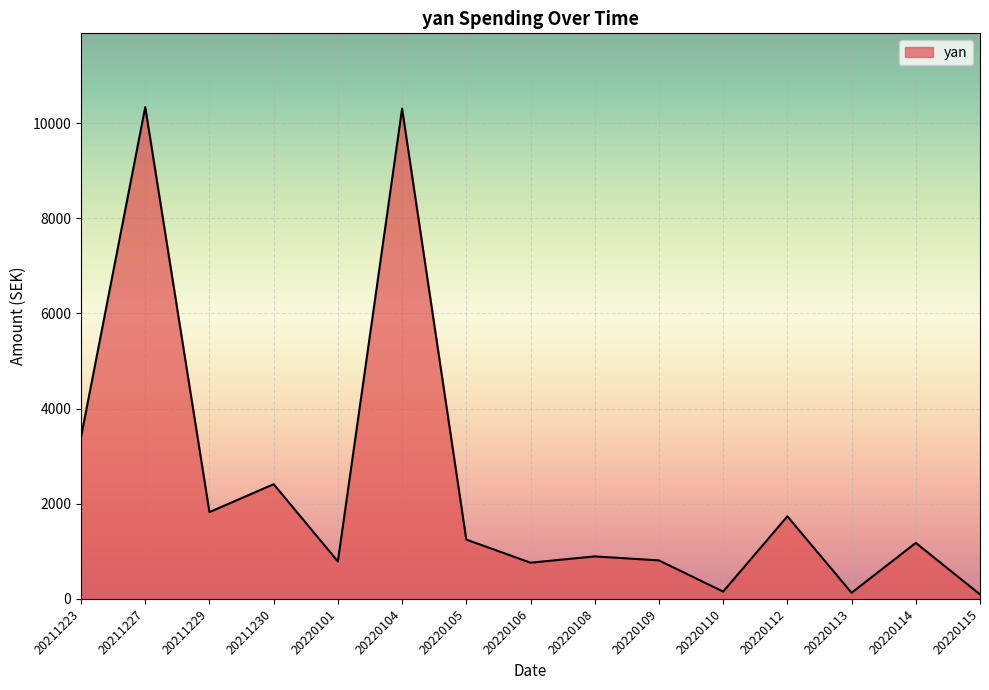

What is the change in value from 20211230 to 20220112?

-676